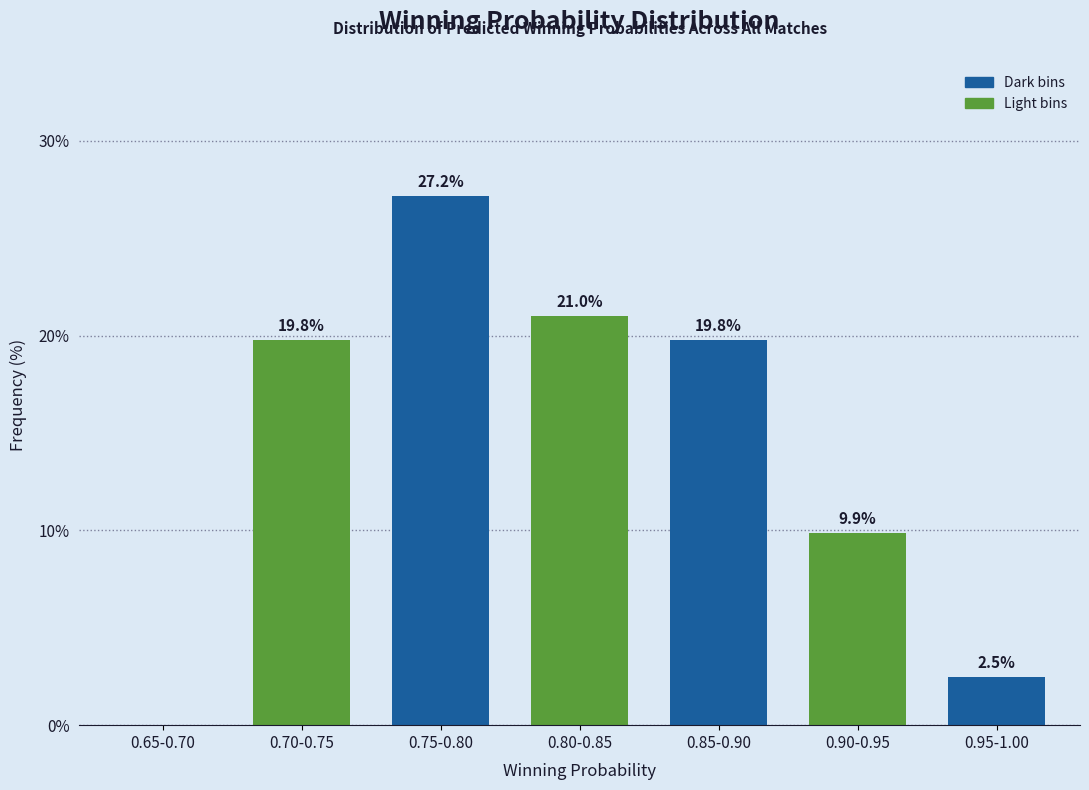

Reading left to right, list all the values displayed in this chart.

0.65-0.70=0.0	0.70-0.75=19.8	0.75-0.80=27.2	0.80-0.85=21.0	0.85-0.90=19.8	0.90-0.95=9.9	0.95-1.00=2.5